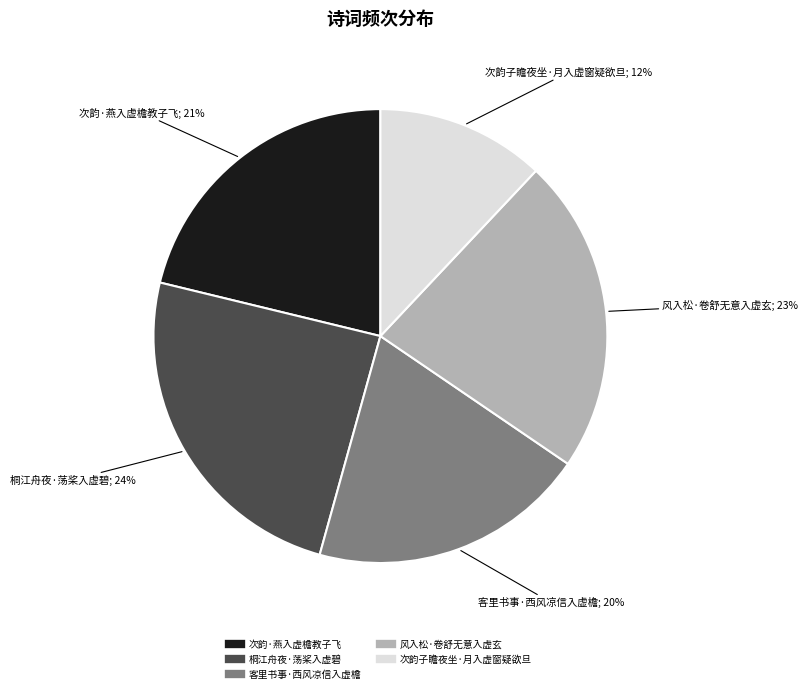

True or false: 客里书事·西风凉信入虚檐 accounts for 31% of the total.

False